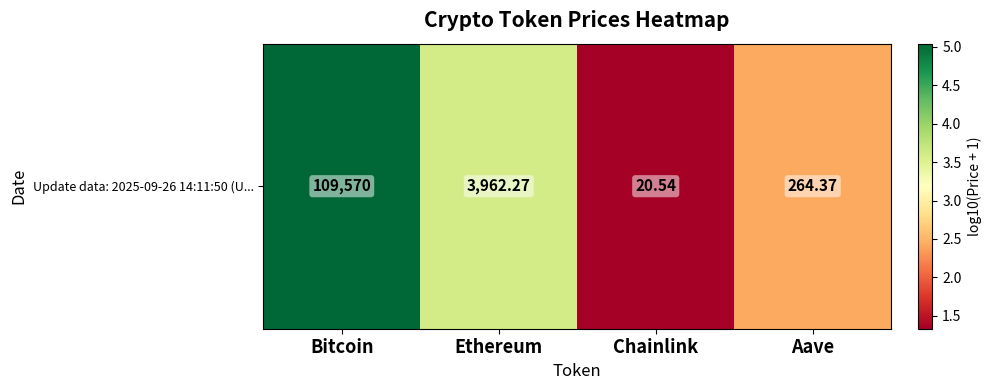

What is the ratio of the value at Aave to the value at Chainlink?

1.8